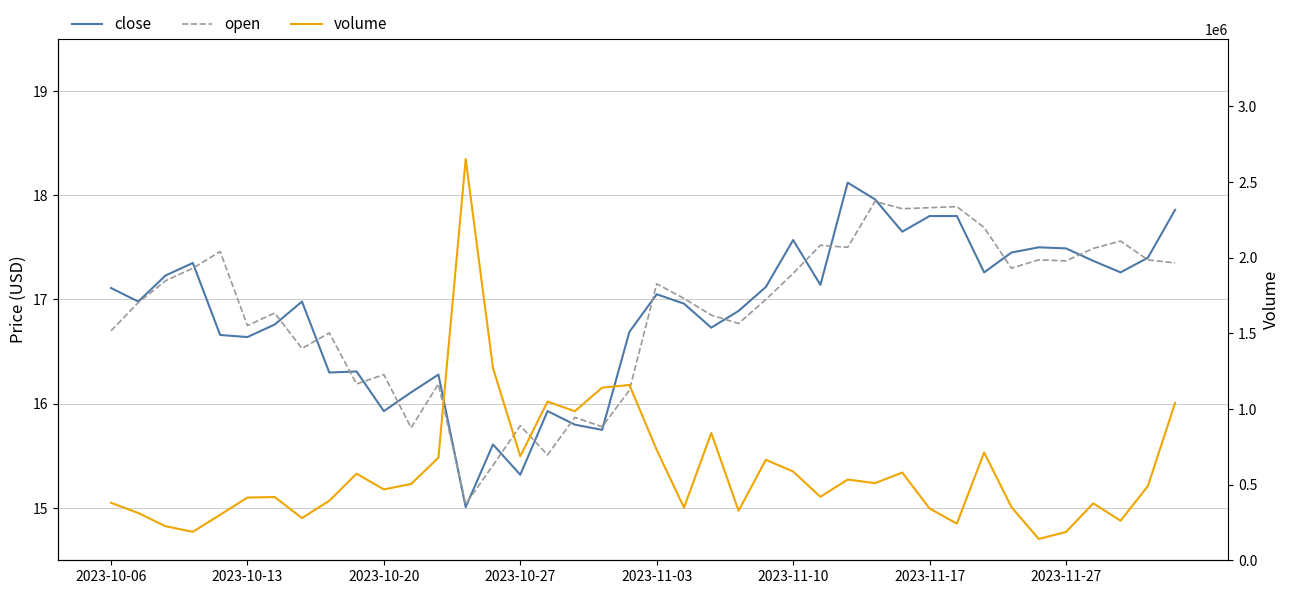

Which series has the largest total across all categories?

volume